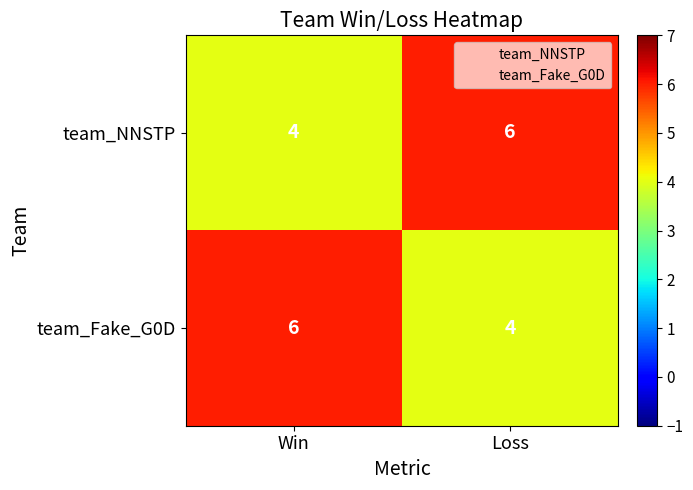

What is the total value across all series at Loss?

10